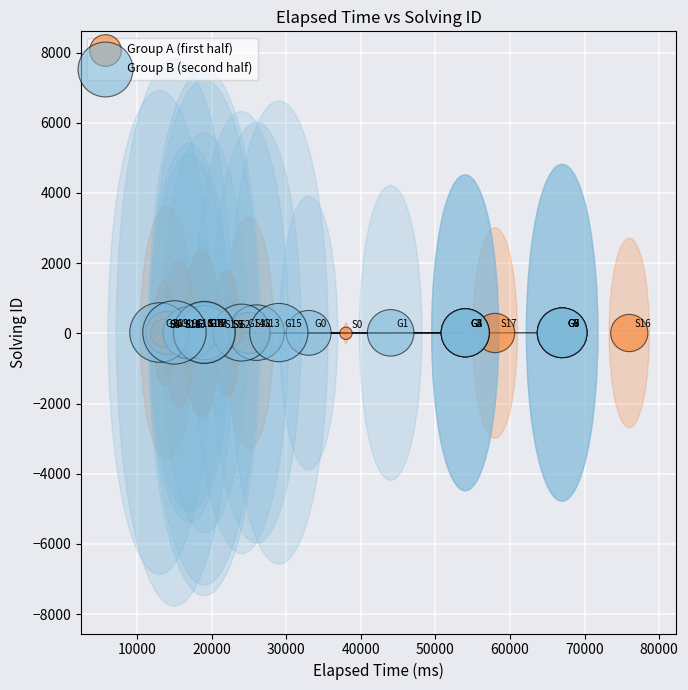

What are all the series names shown in the legend?

Group A (first half), Group B (second half)